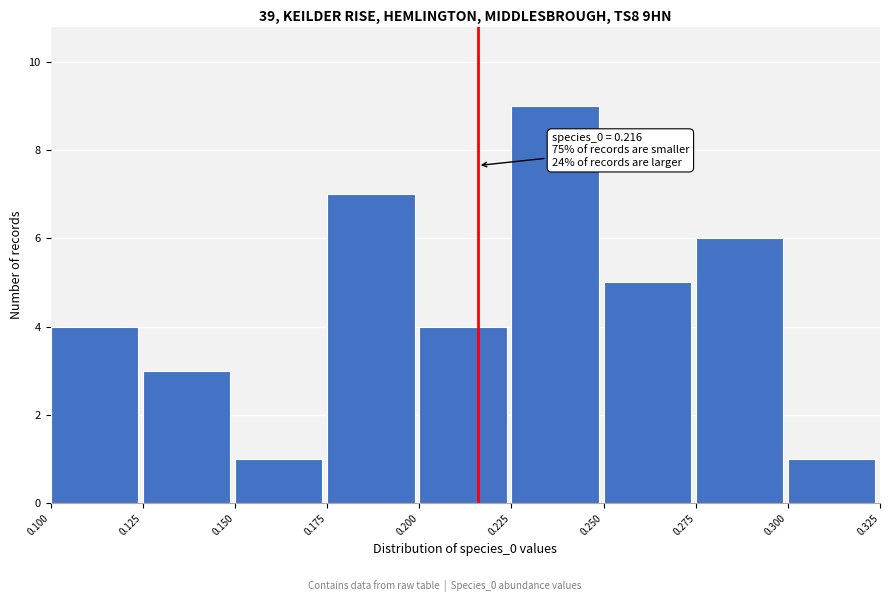

Which range on the x-axis has the tallest bar?

0.225 to 0.250